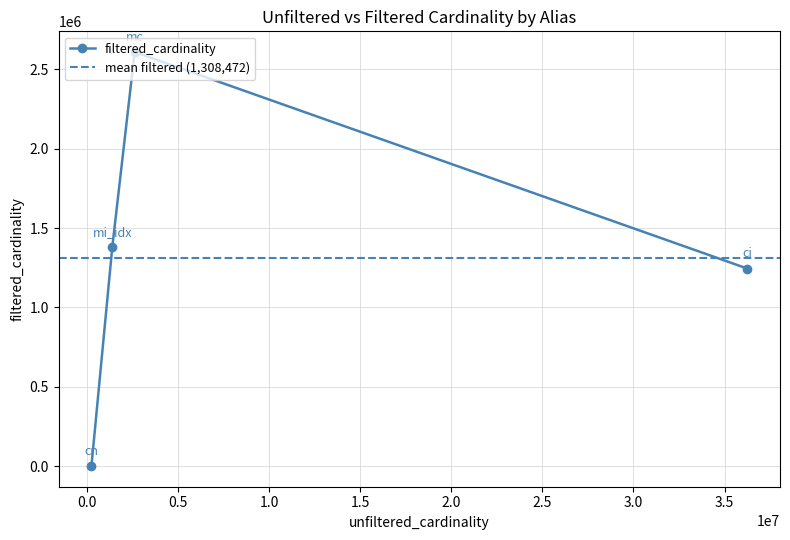

How many interior local peaks (higher than both neighbors) does the data have?

1